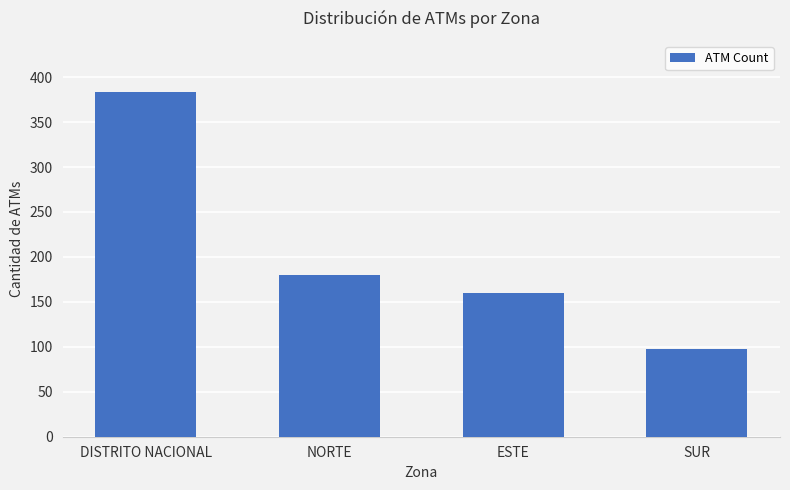

Between SUR and ESTE, which is larger?

ESTE